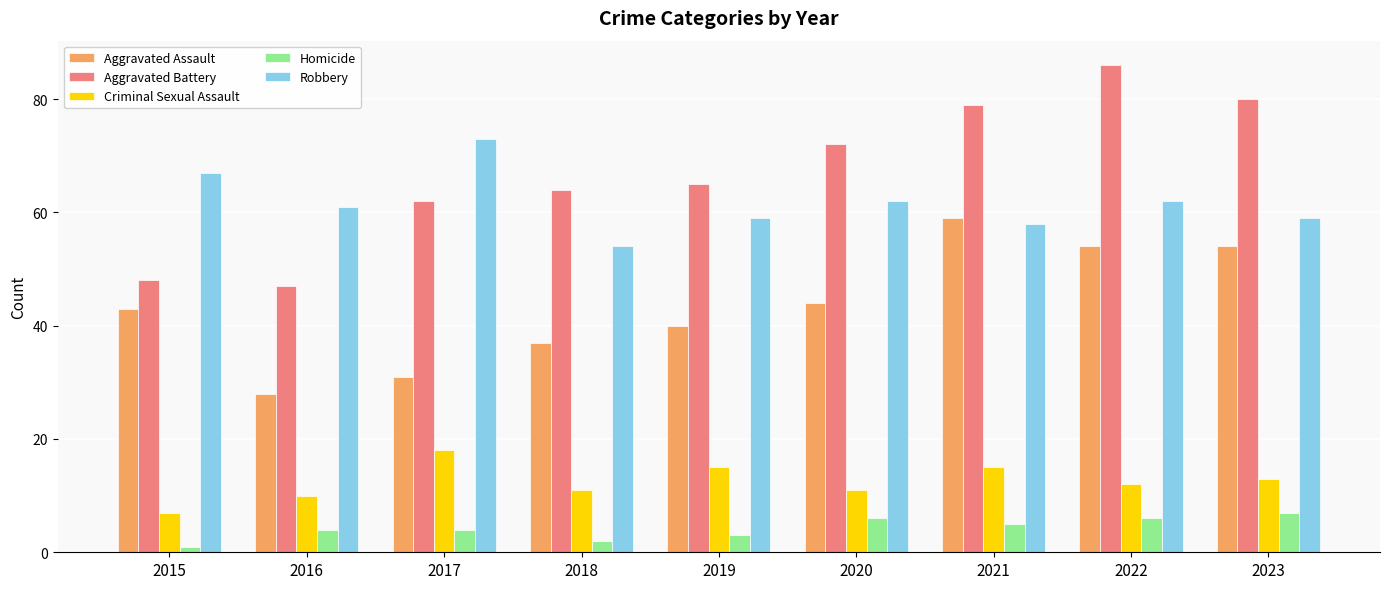

Reading right to left, extract all data points from this chart.

Aggravated Assault: 2023=54	2022=54	2021=59	2020=44	2019=40	2018=37	2017=31	2016=28	2015=43
Aggravated Battery: 2023=80	2022=86	2021=79	2020=72	2019=65	2018=64	2017=62	2016=47	2015=48
Criminal Sexual Assault: 2023=13	2022=12	2021=15	2020=11	2019=15	2018=11	2017=18	2016=10	2015=7
Homicide: 2023=7	2022=6	2021=5	2020=6	2019=3	2018=2	2017=4	2016=4	2015=1
Robbery: 2023=59	2022=62	2021=58	2020=62	2019=59	2018=54	2017=73	2016=61	2015=67